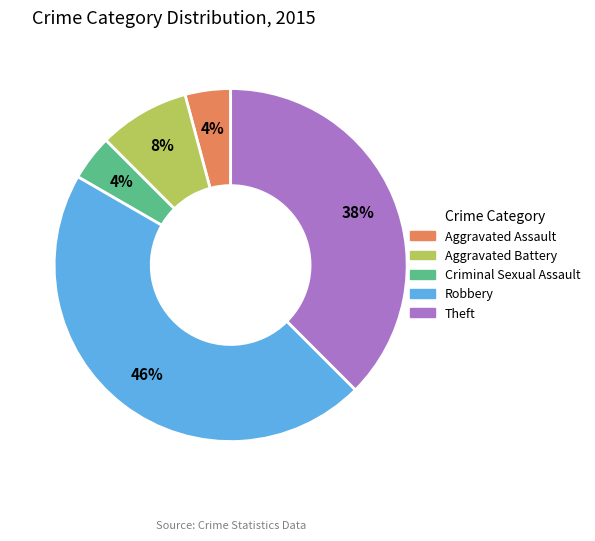

How many slices are in this pie chart?

5